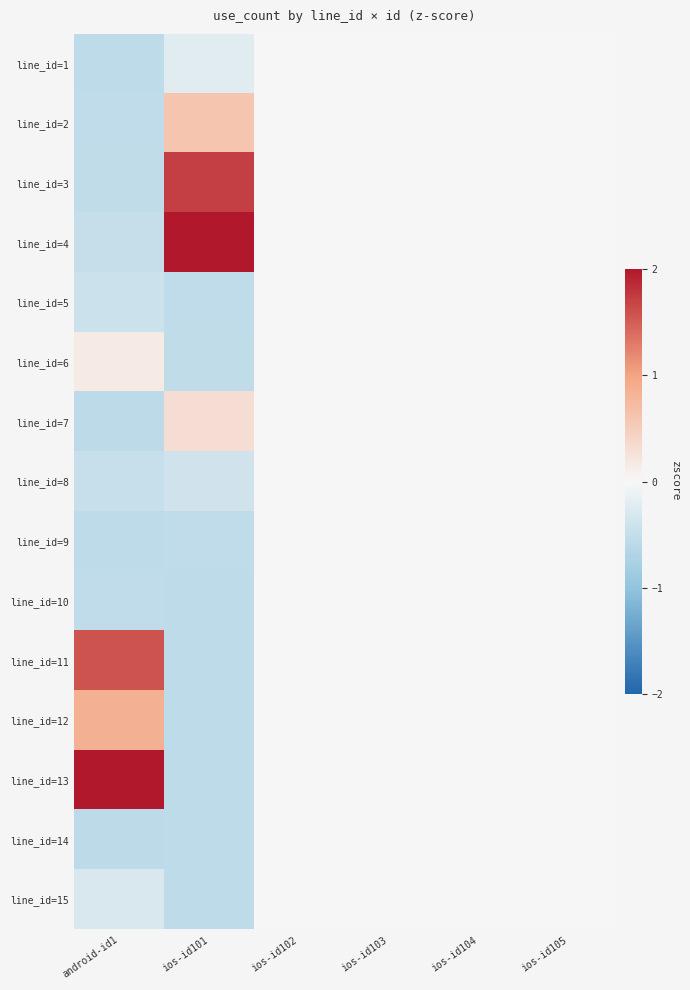

At which category is the sum across all series the highest?

android-id1